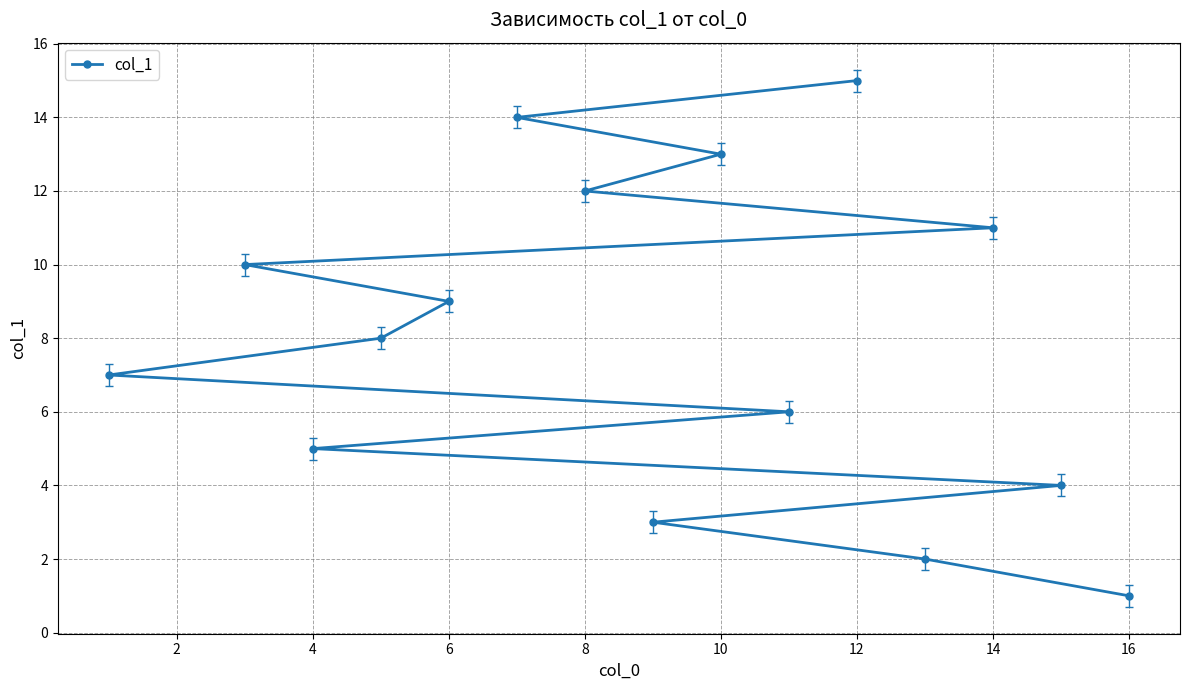

True or false: the data has more than 0 interior local peaks.

False